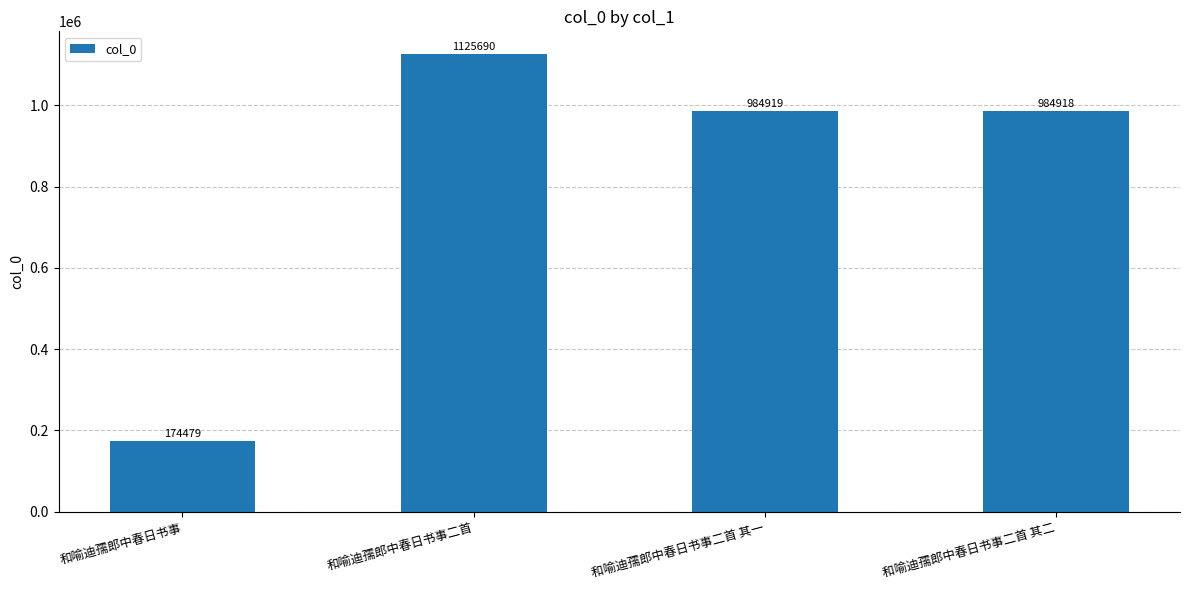

Which category has the lowest value across all series?

和喻迪孺郎中春日书事